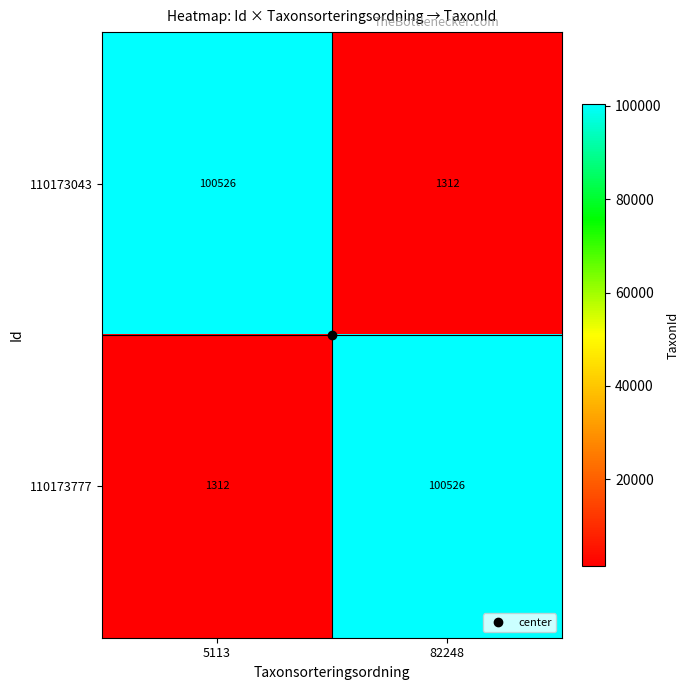

Is it true that 110173043 equals 100526 at 5113?

True